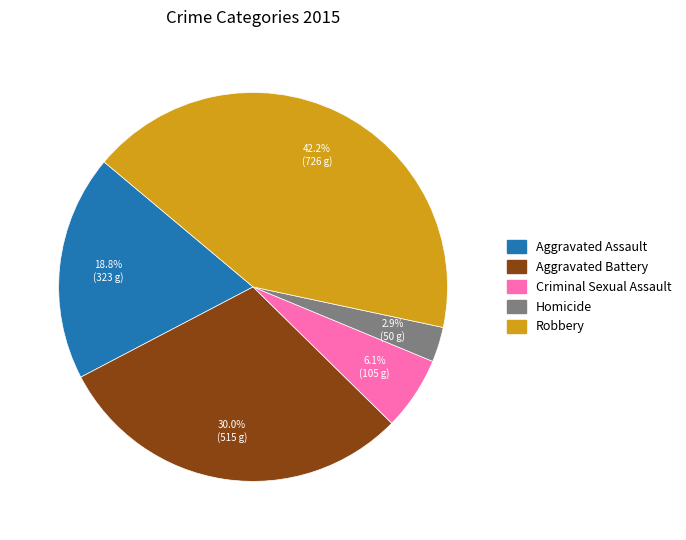

How many slices are in this pie chart?

5